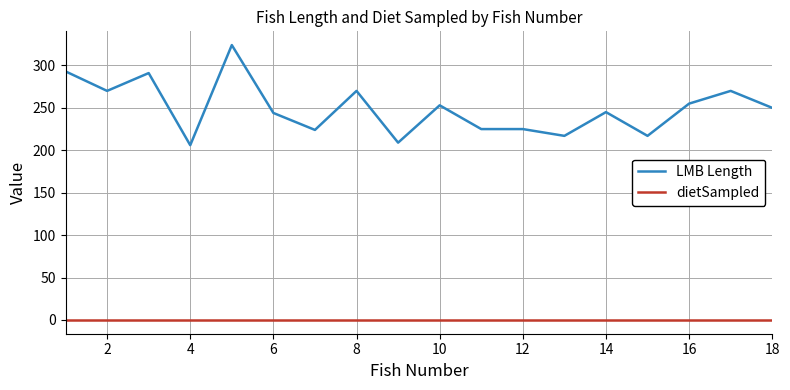

List the series in order of their peak value, highest first.

LMB Length, dietSampled